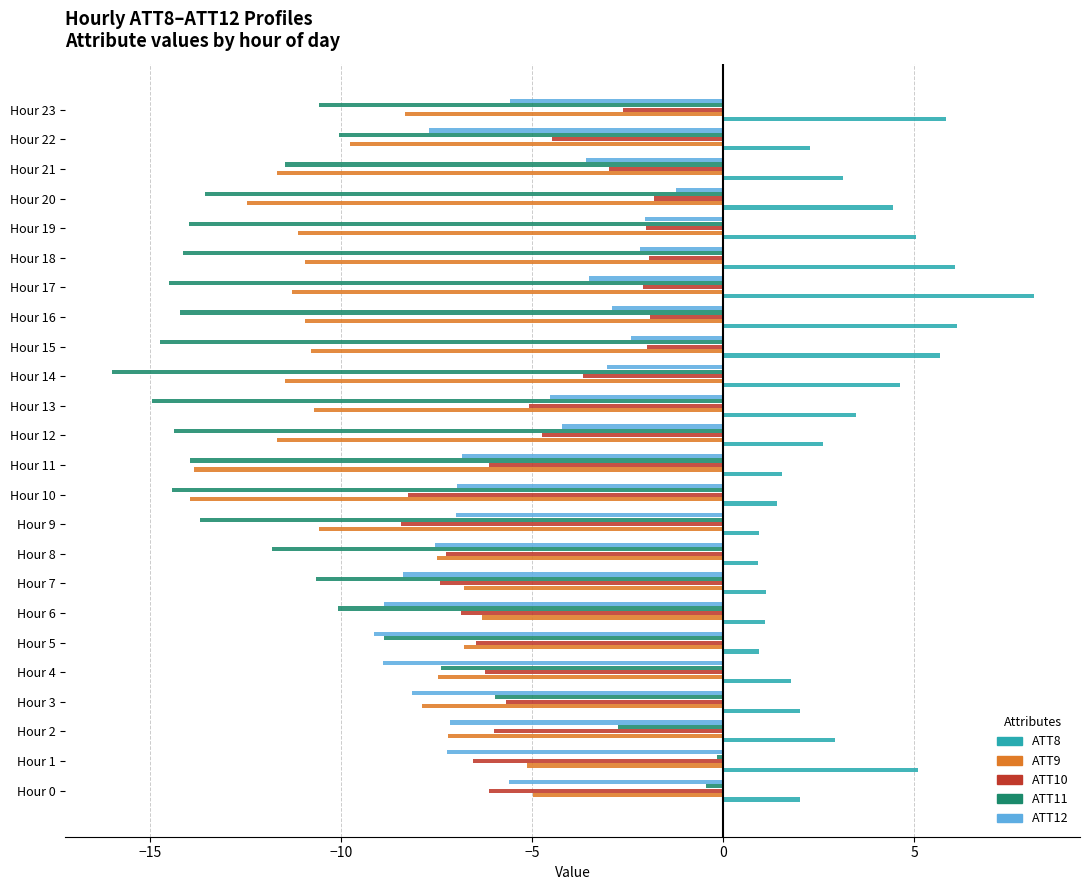

Which series has the largest range (max minus min)?

ATT11